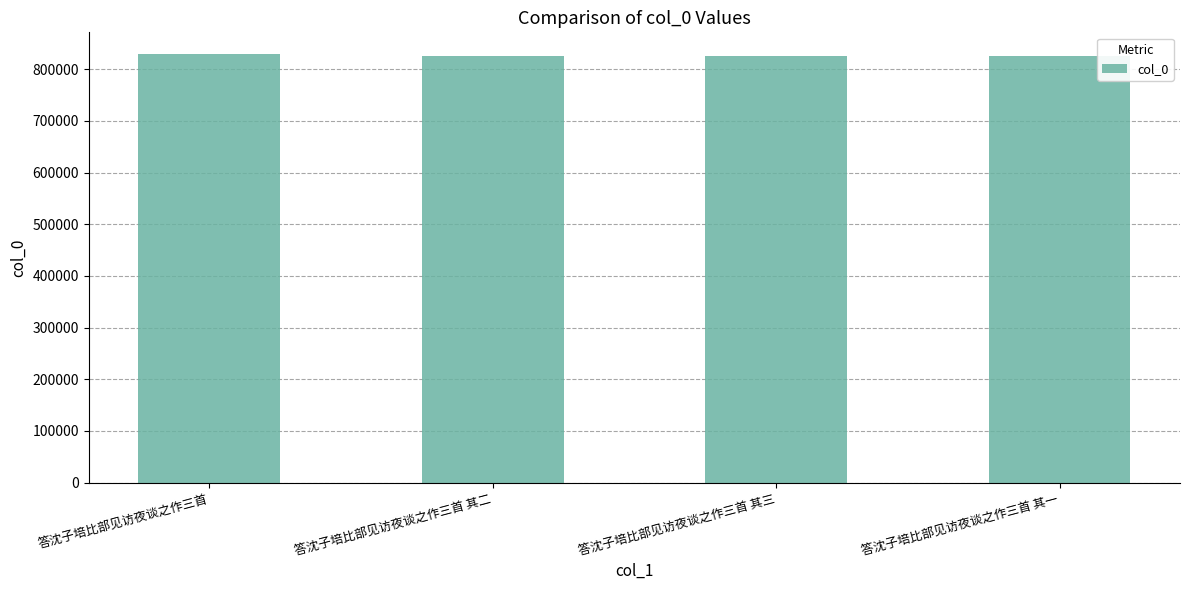

What is the label of the 3rd bar from the left?

答沈子培比部见访夜谈之作三首 其三